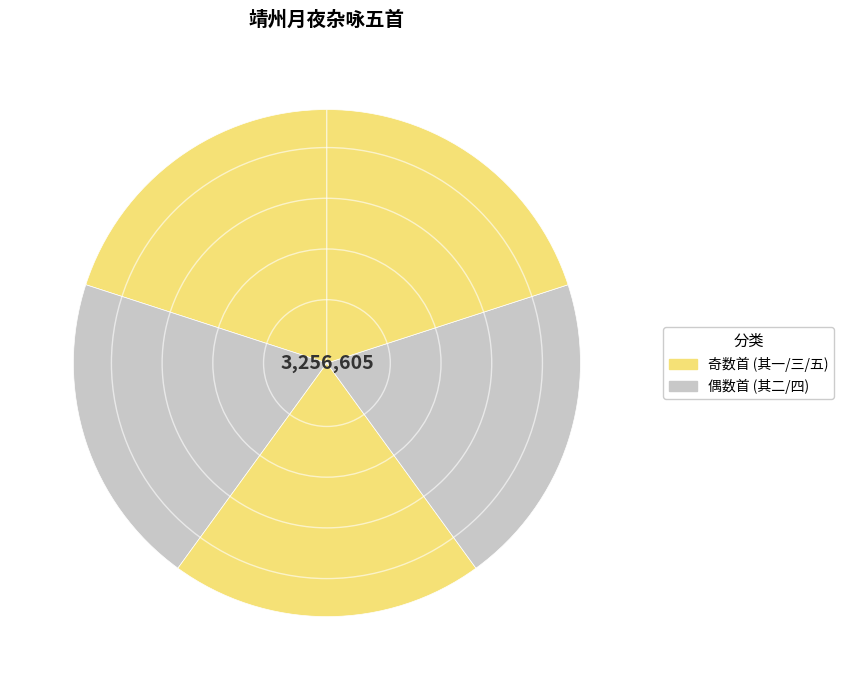

Which category has the biggest portion of the pie?

靖州月夜杂咏五首 其五